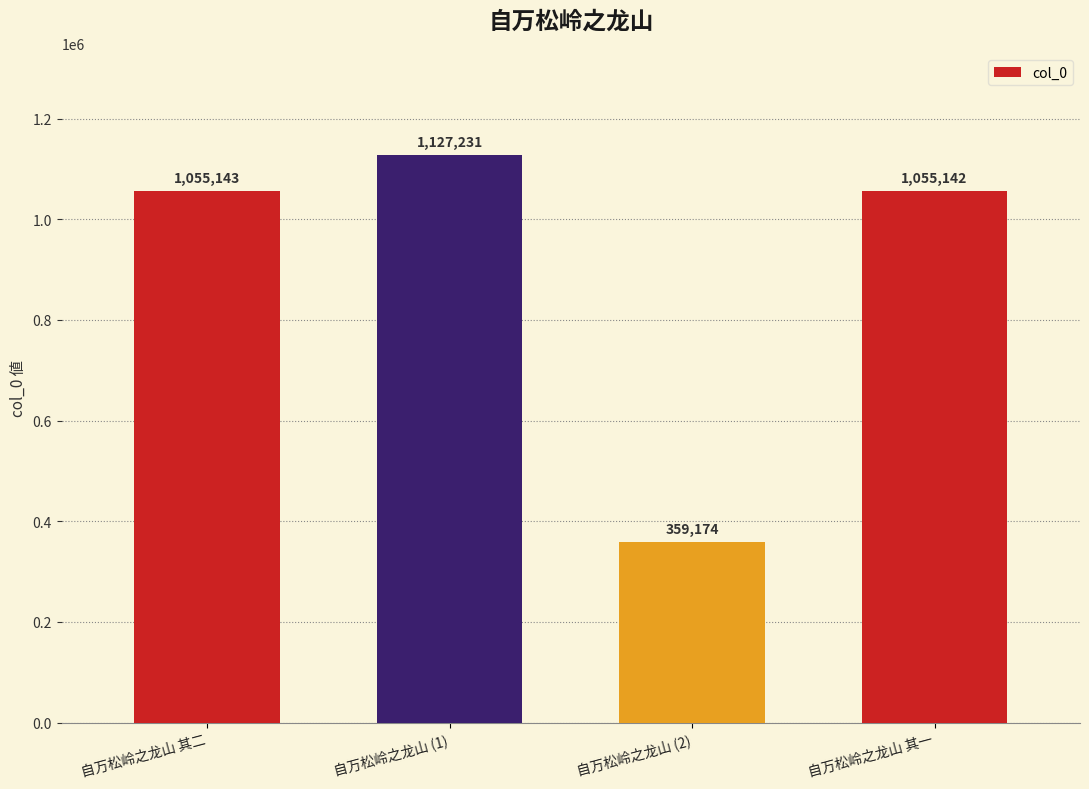

Count the number of categories in the chart.

4